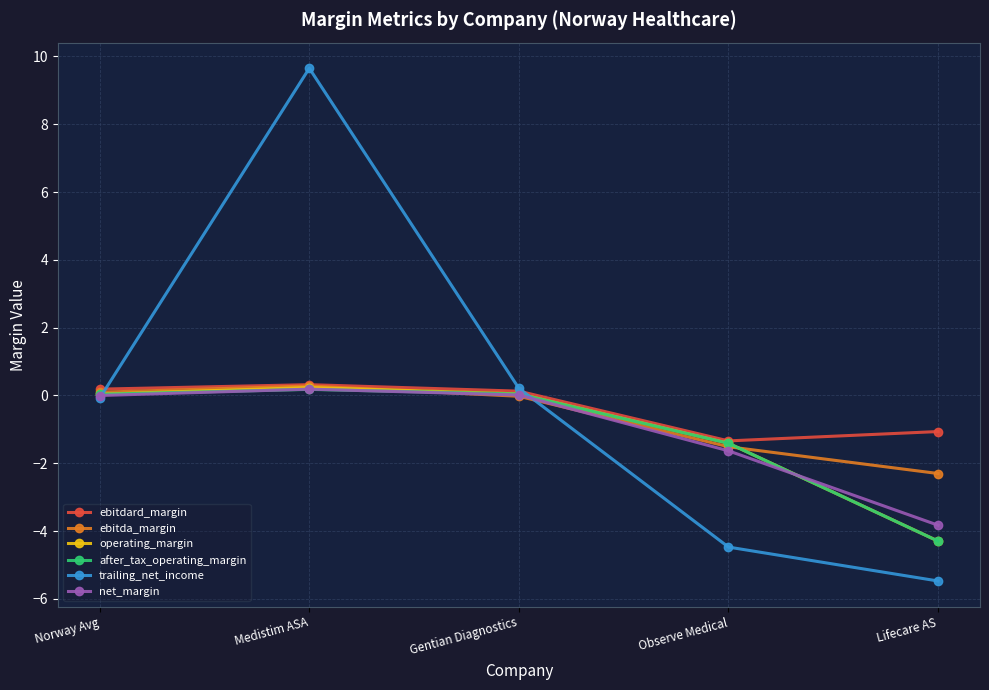

Between Norway Avg and Lifecare AS, which series saw the biggest shift?

trailing_net_income